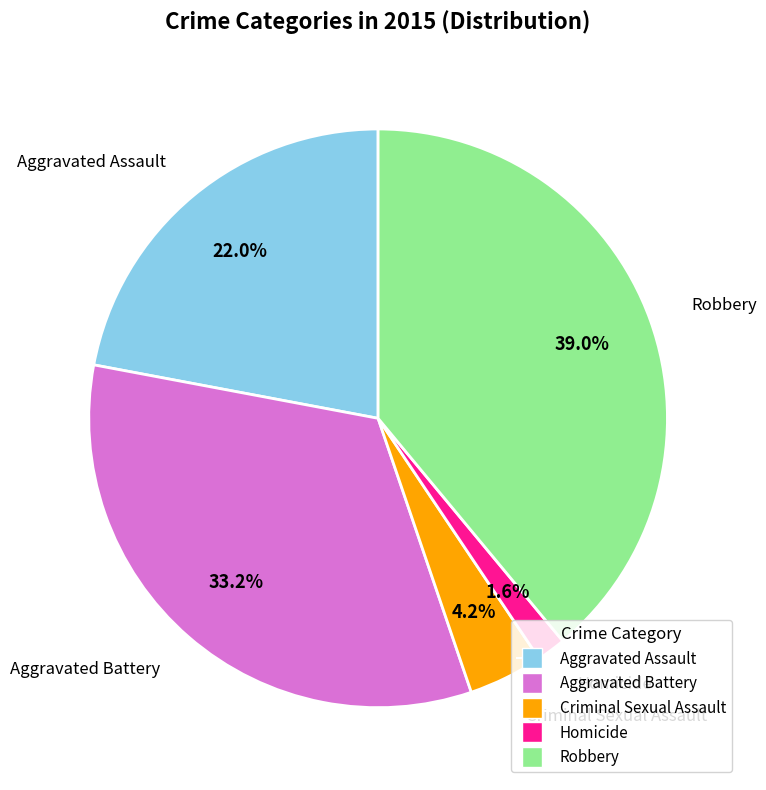

Is Homicide the majority of the pie?

No